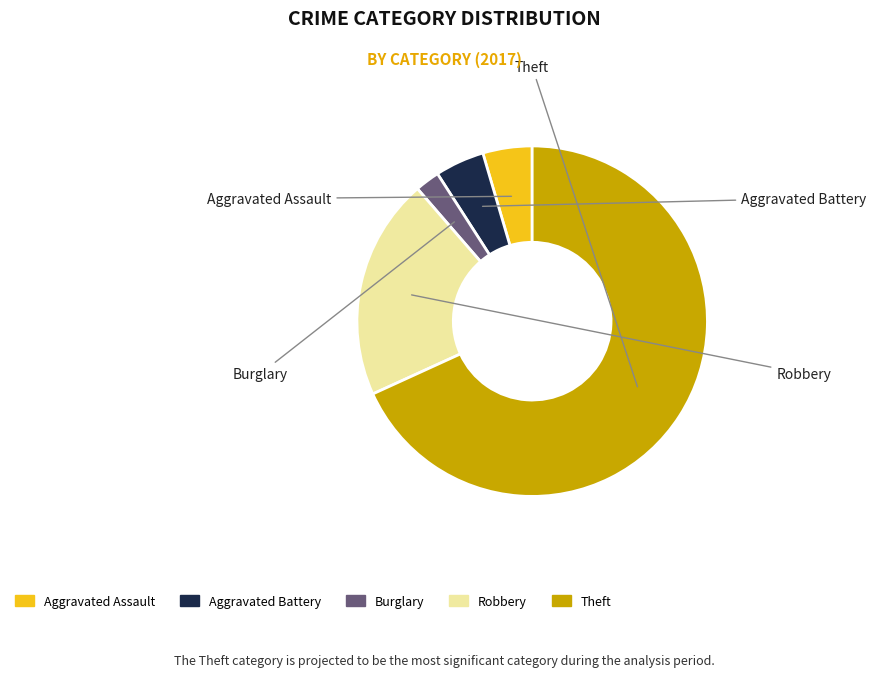

Is there any slice that represents more than half of the pie?

Yes